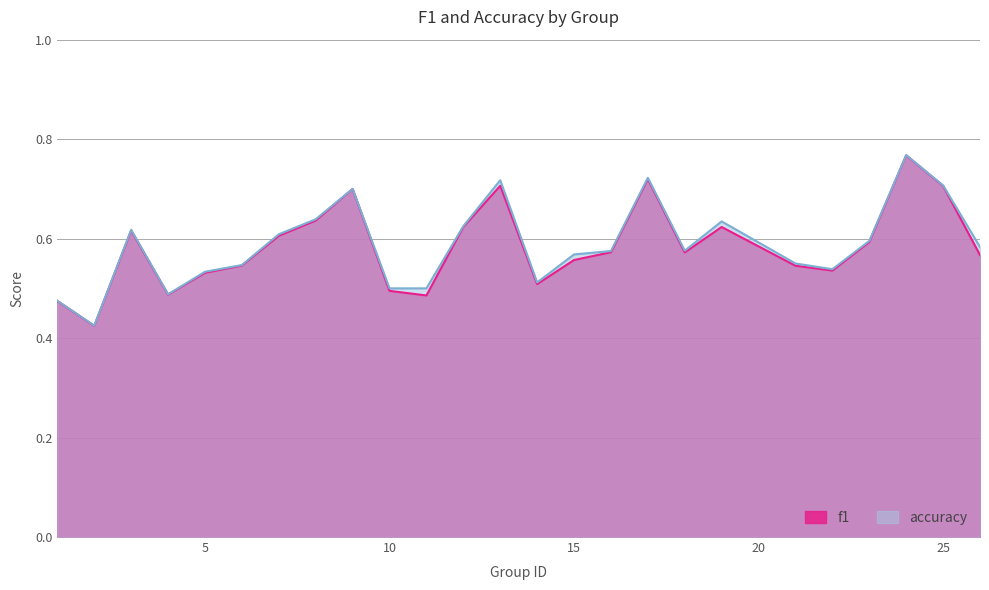

What is the greatest value displayed?

0.8